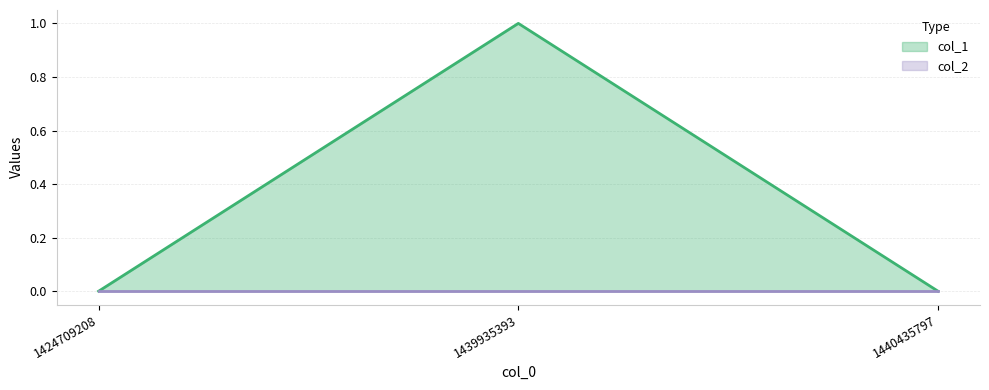

List the labels in order of value, largest first.

1439935393, 1424709208, 1440435797